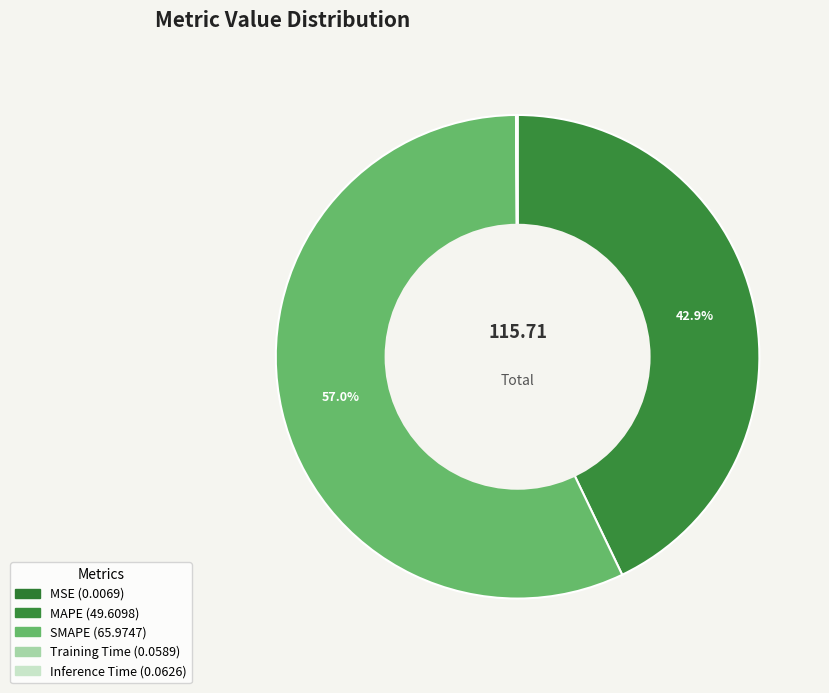

Rank the categories by value from lowest to highest.

MSE, Training Time, Inference Time, MAPE, SMAPE